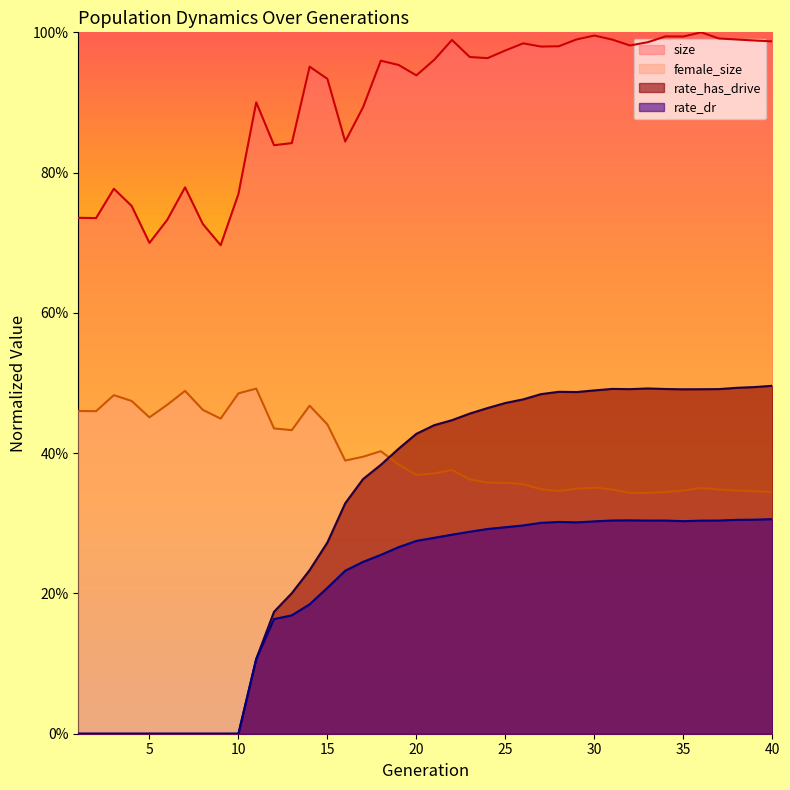

How many data points in rate_dr are above 0?

30